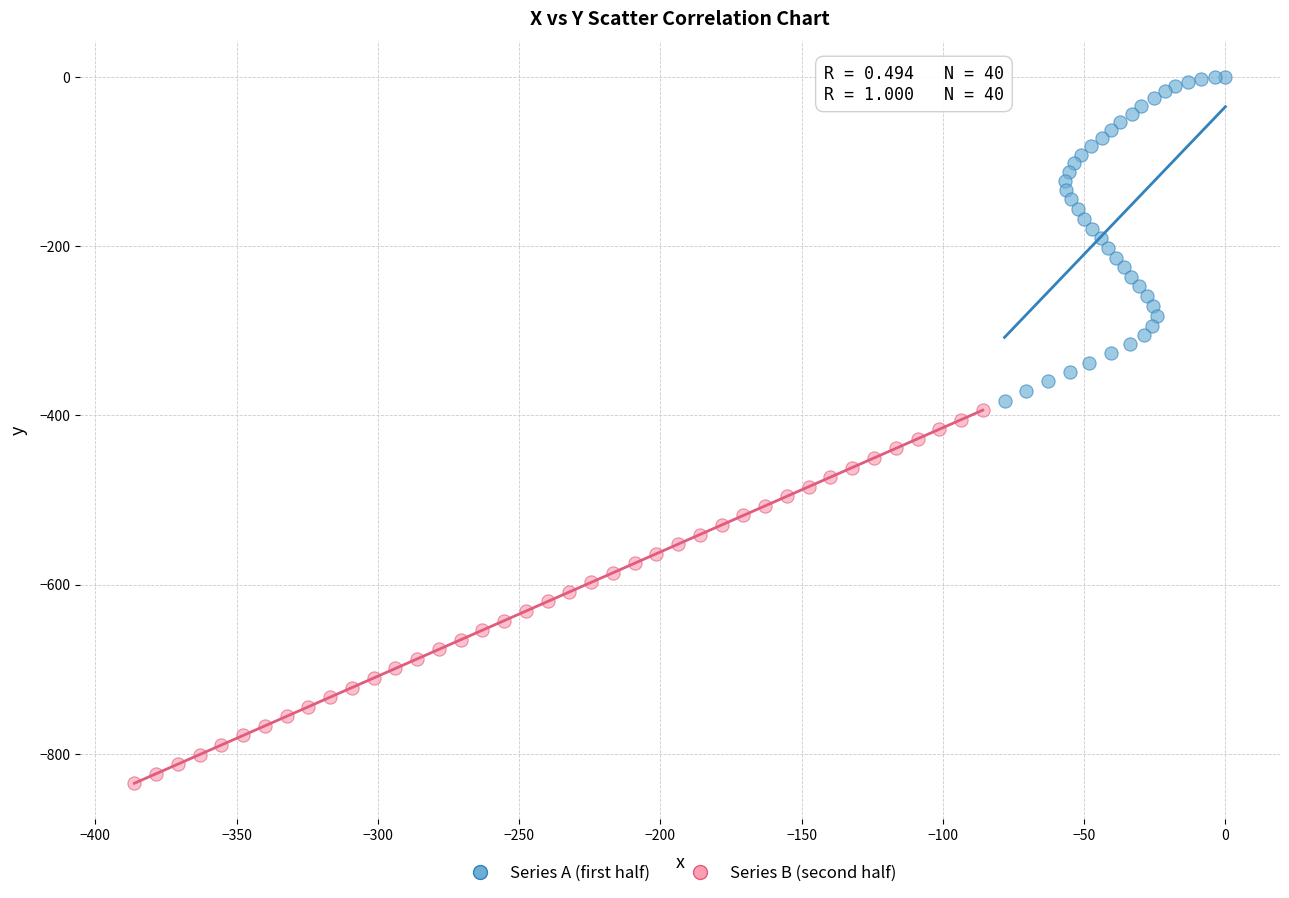

Which series reaches the maximum Y coordinate?

Series A (first half)